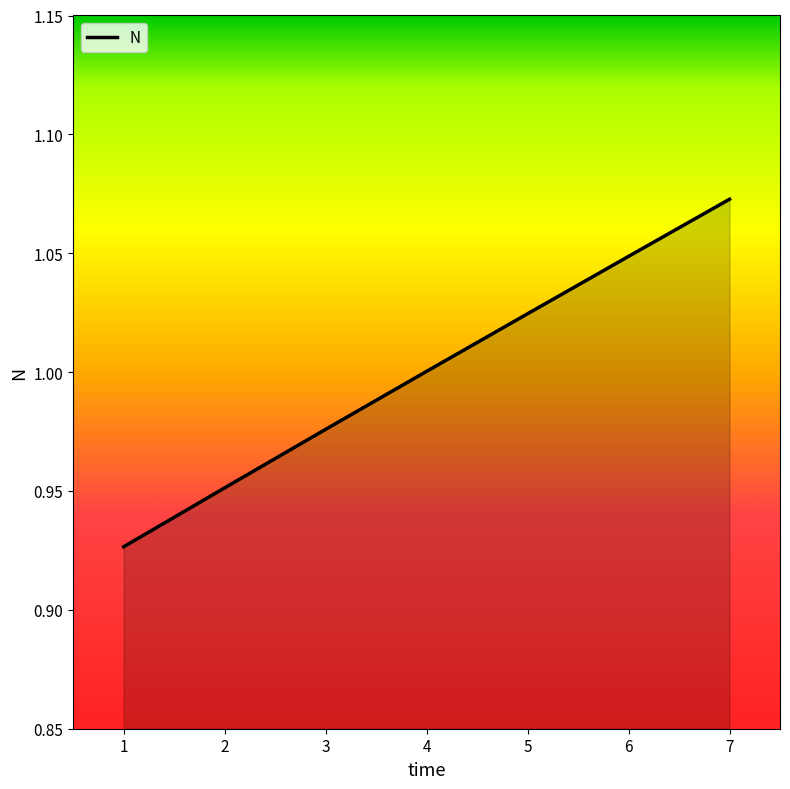

At which category does the chart reach its peak across all series?

7